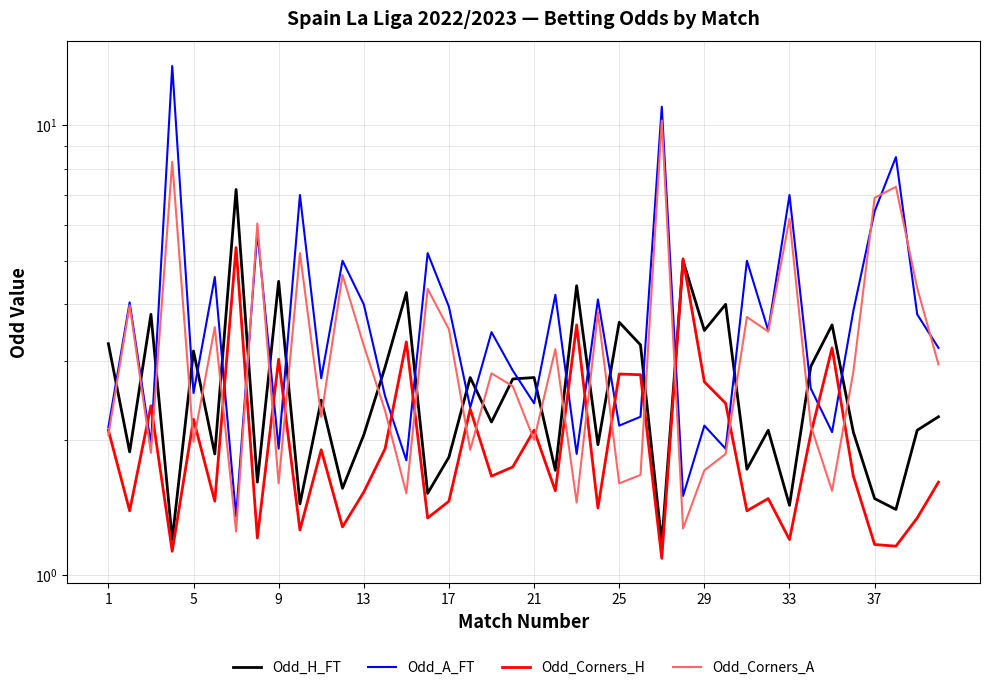

Is it true that Odd_Corners_H equals 0.6 at 29?

False